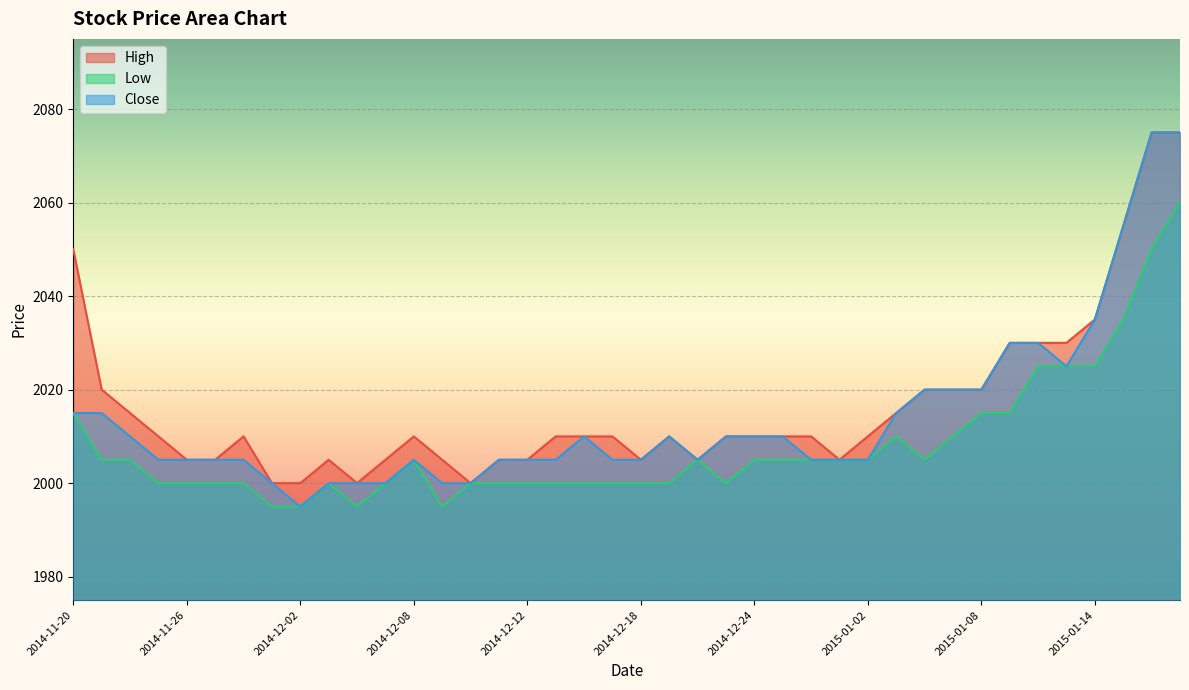

What is the minimum value shown in the chart?

1995